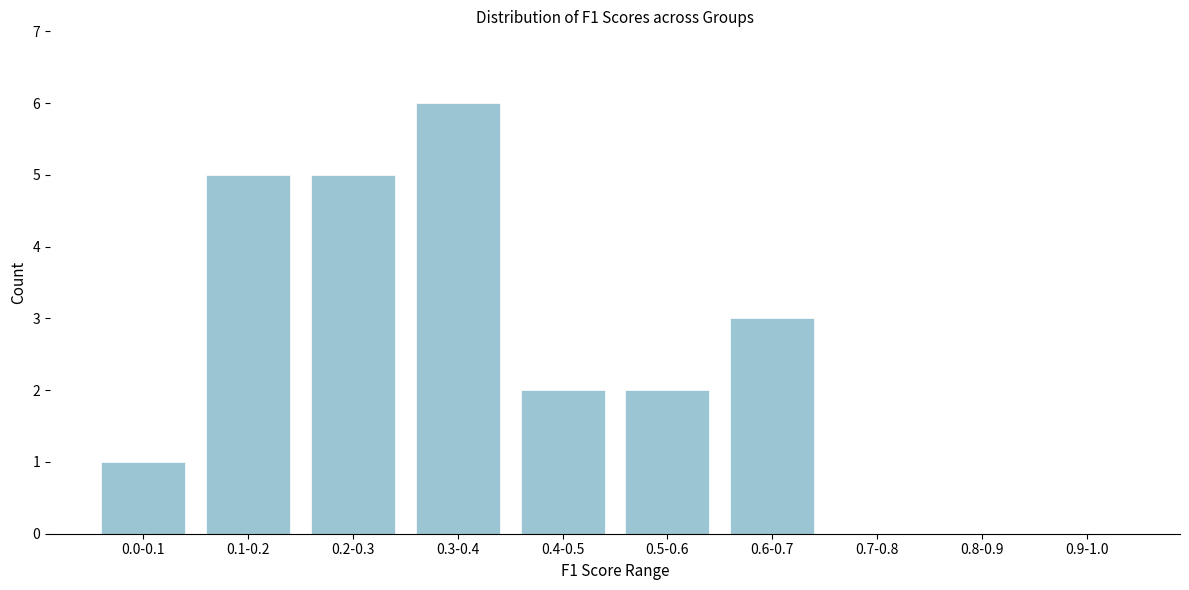

Reading right to left, what are all the values shown in this chart?

0.9-1.0=0	0.8-0.9=0	0.7-0.8=0	0.6-0.7=3	0.5-0.6=2	0.4-0.5=2	0.3-0.4=6	0.2-0.3=5	0.1-0.2=5	0.0-0.1=1